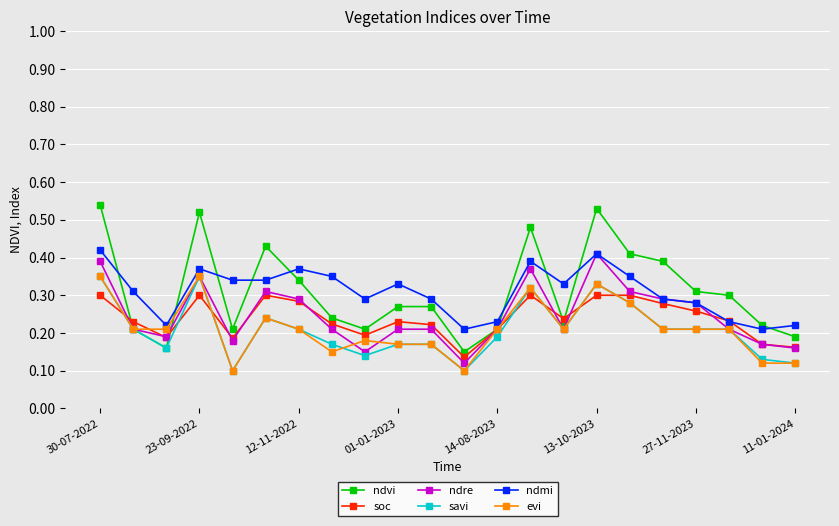

Which series has the largest range (max minus min)?

ndvi